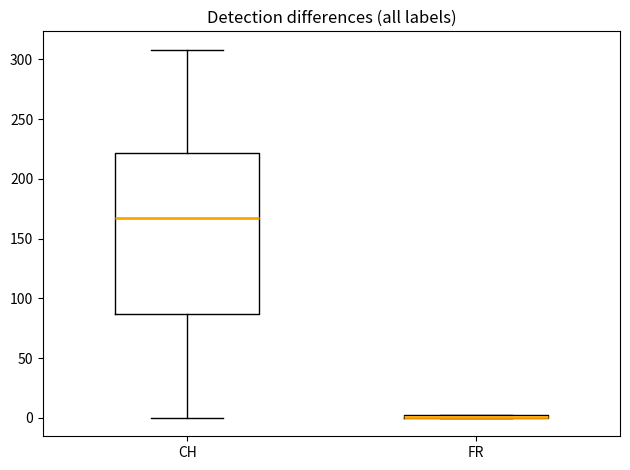

Where is the upper edge of the box for CH on the y-axis? The values are not printed on the chart, so give them approximately, as read against the axis.

220